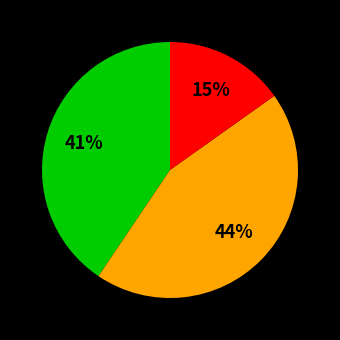

Is there a majority slice in this chart?

No